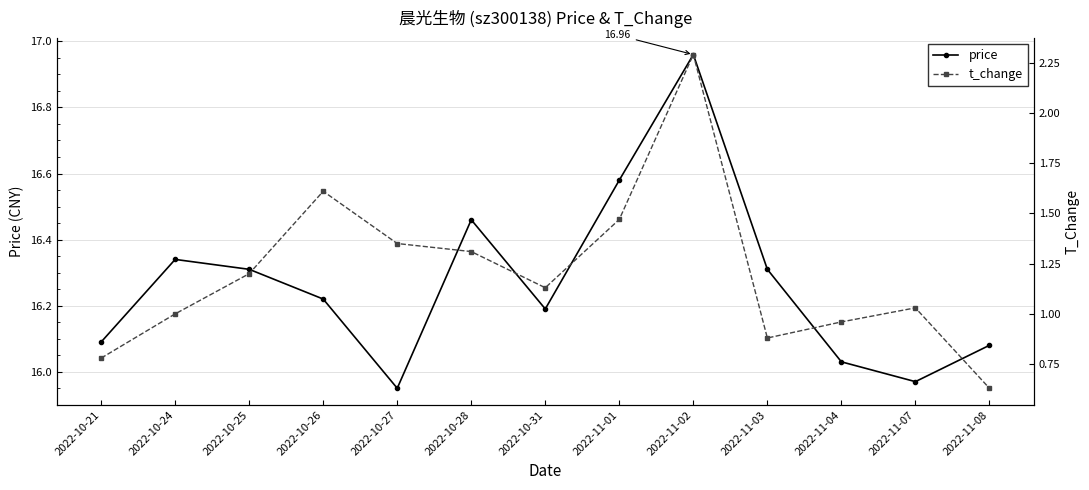

What are all the series names shown in the legend?

price, t_change